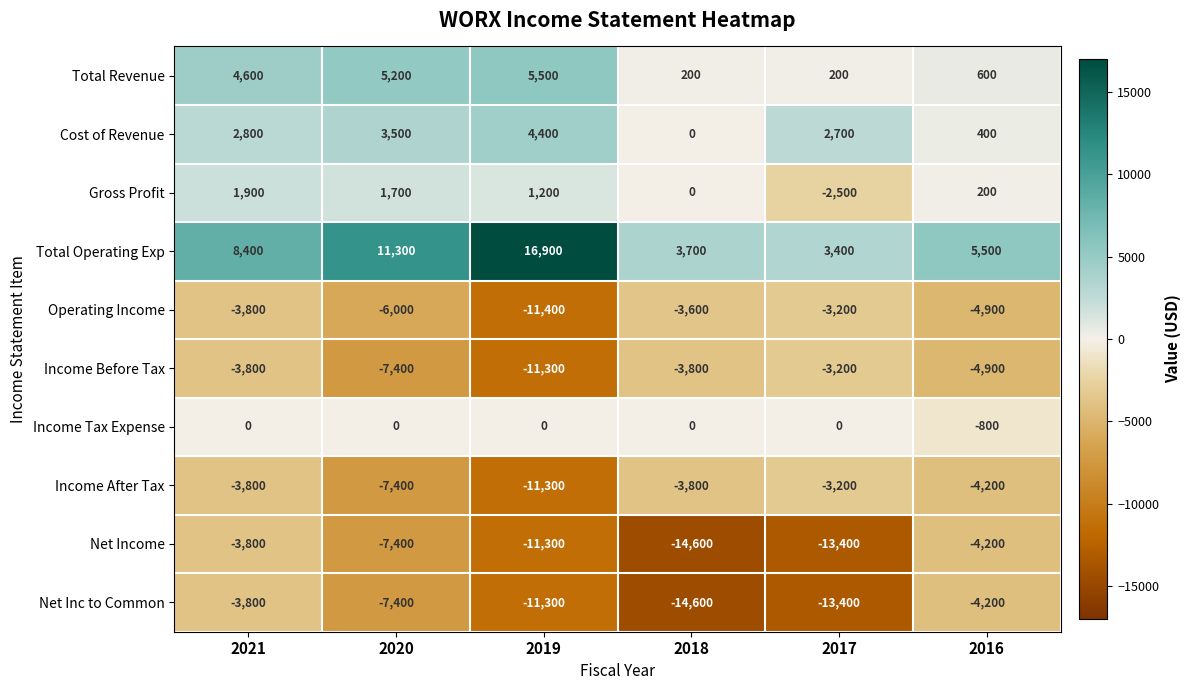

What is the difference between the highest and lowest values at 2020?

18700